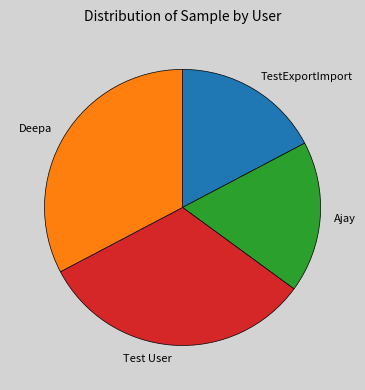

Is there a majority slice in this chart?

No